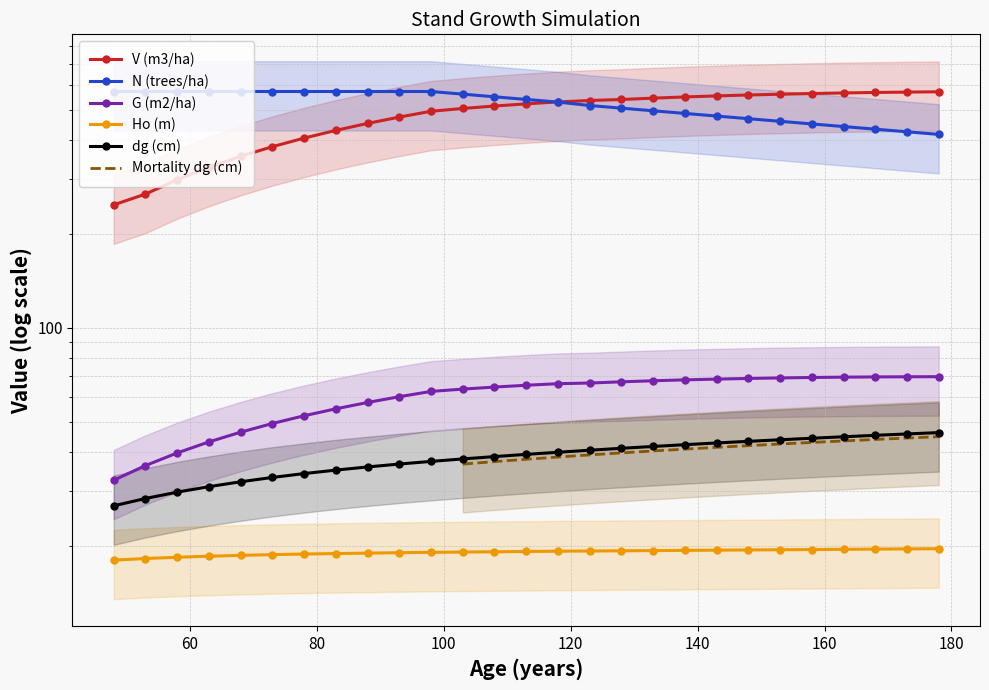

How many values in the Mortality dg (cm) series are below 37?

1